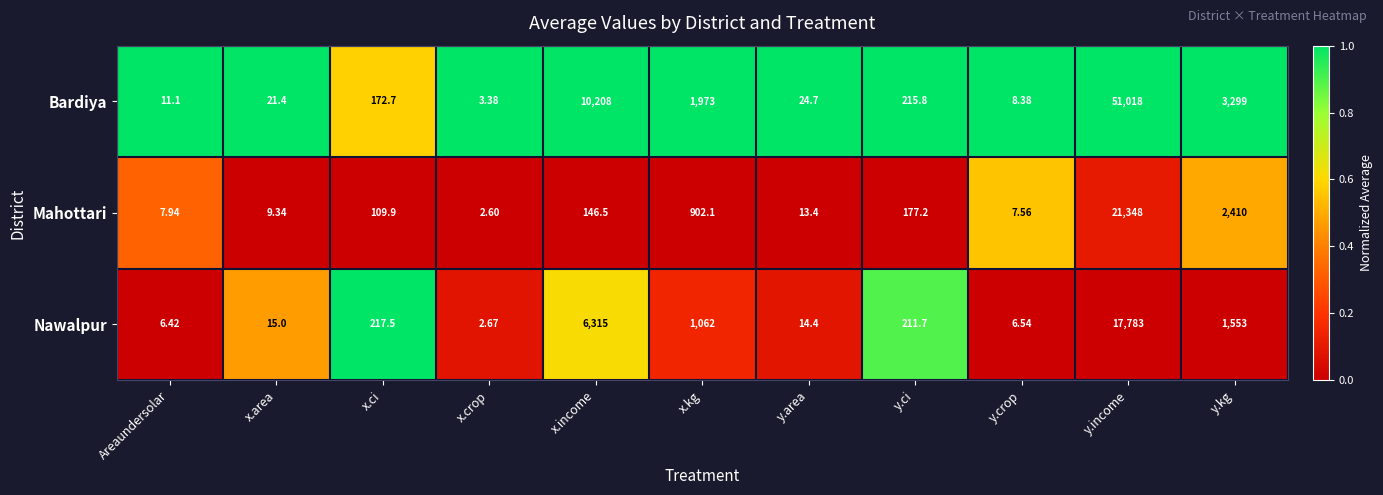

At which category does the chart reach its minimum across all series?

x.crop